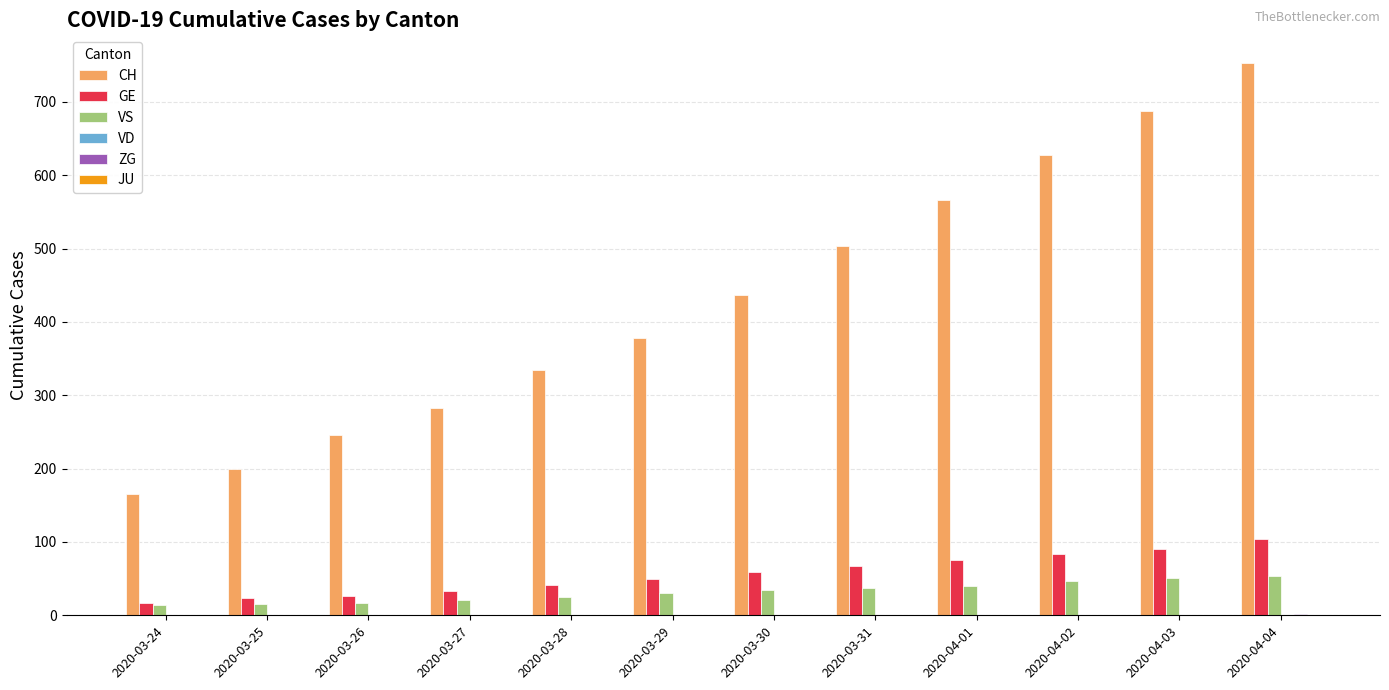

Between 2020-03-26 and 2020-03-30, which series saw the biggest shift?

CH